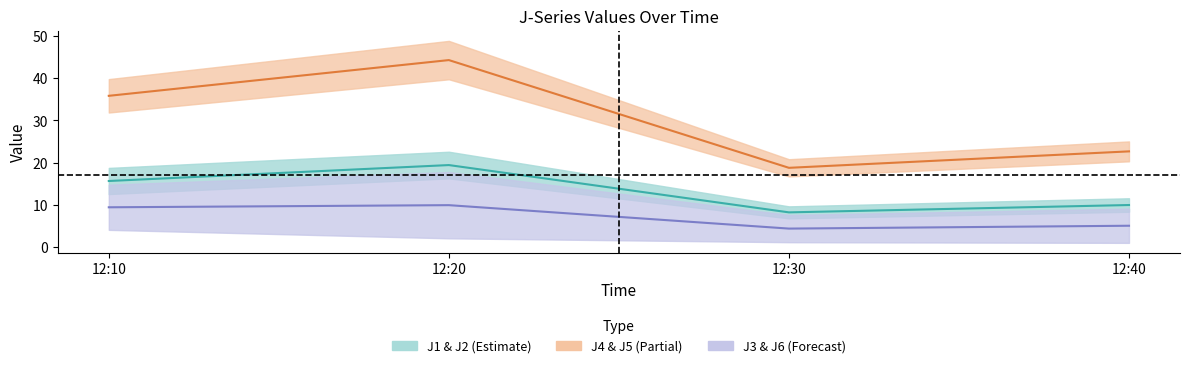

Reading left to right, extract all data points from this chart.

J1–J2 mid: 15.6	19.4	8.2	9.9
J4–J5 mid: 35.9	44.3	18.8	22.7
J3–J6 mid: 9.4	9.9	4.3	5.0